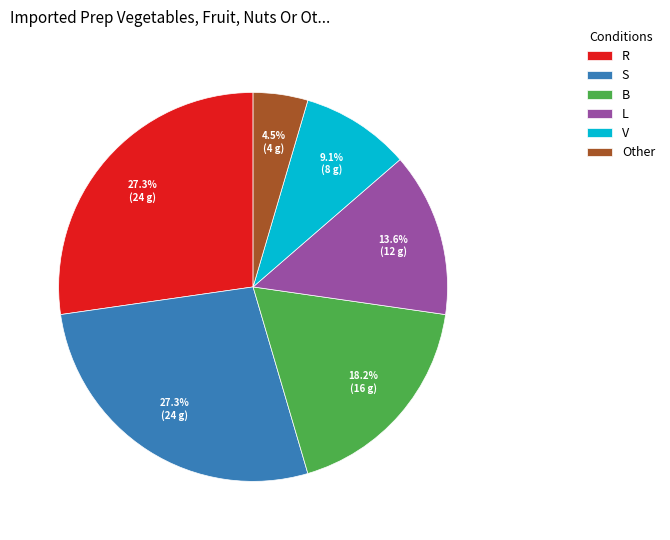

Which category has the smallest portion of the pie?

Other